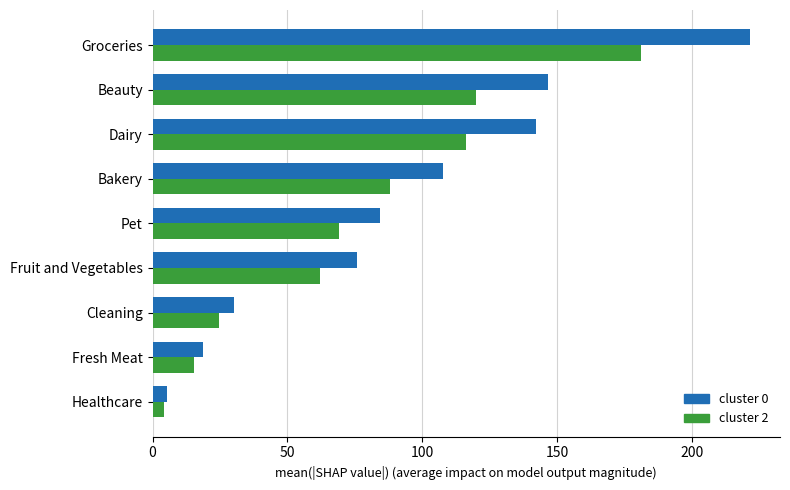

Rank the series by their maximum value, from highest to lowest.

cluster 0, cluster 2